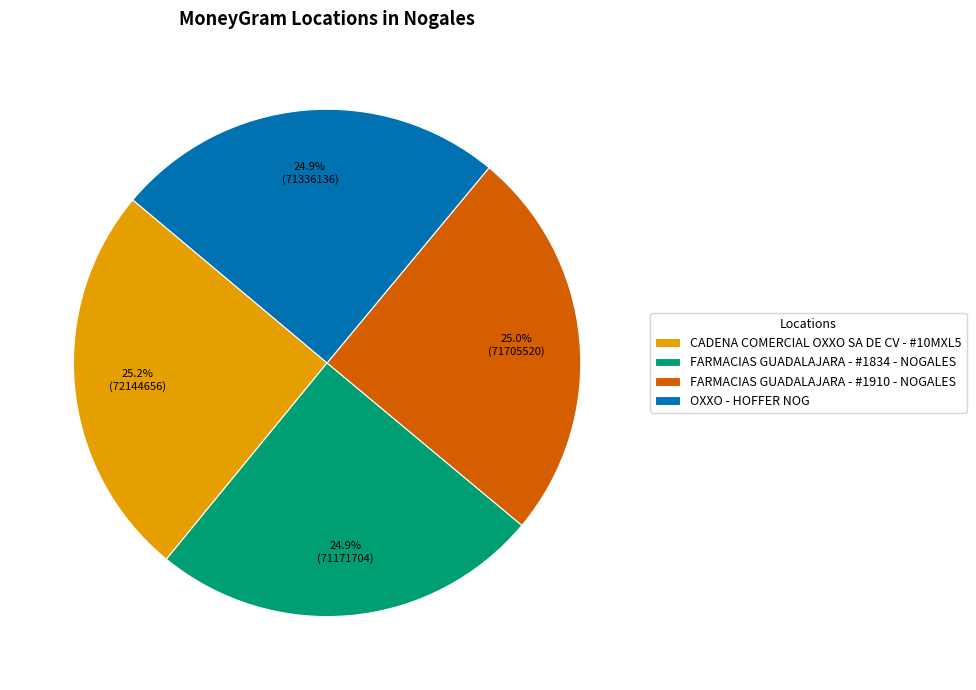

Count the number of slices in the pie.

4